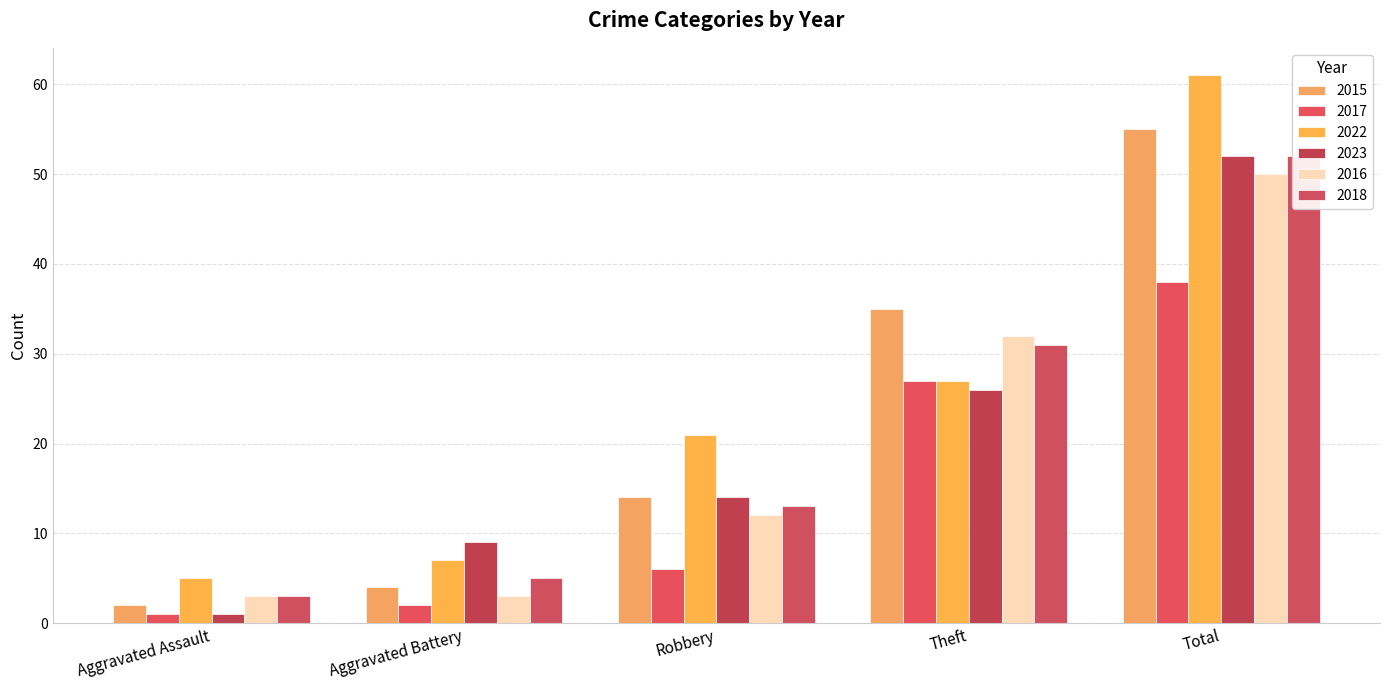

Reading right to left, transcribe all the data shown in this chart.

2015: Total=55	Theft=35	Robbery=14	Aggravated Battery=4	Aggravated Assault=2
2017: Total=38	Theft=27	Robbery=6	Aggravated Battery=2	Aggravated Assault=1
2022: Total=61	Theft=27	Robbery=21	Aggravated Battery=7	Aggravated Assault=5
2023: Total=52	Theft=26	Robbery=14	Aggravated Battery=9	Aggravated Assault=1
2016: Total=50	Theft=32	Robbery=12	Aggravated Battery=3	Aggravated Assault=3
2018: Total=52	Theft=31	Robbery=13	Aggravated Battery=5	Aggravated Assault=3